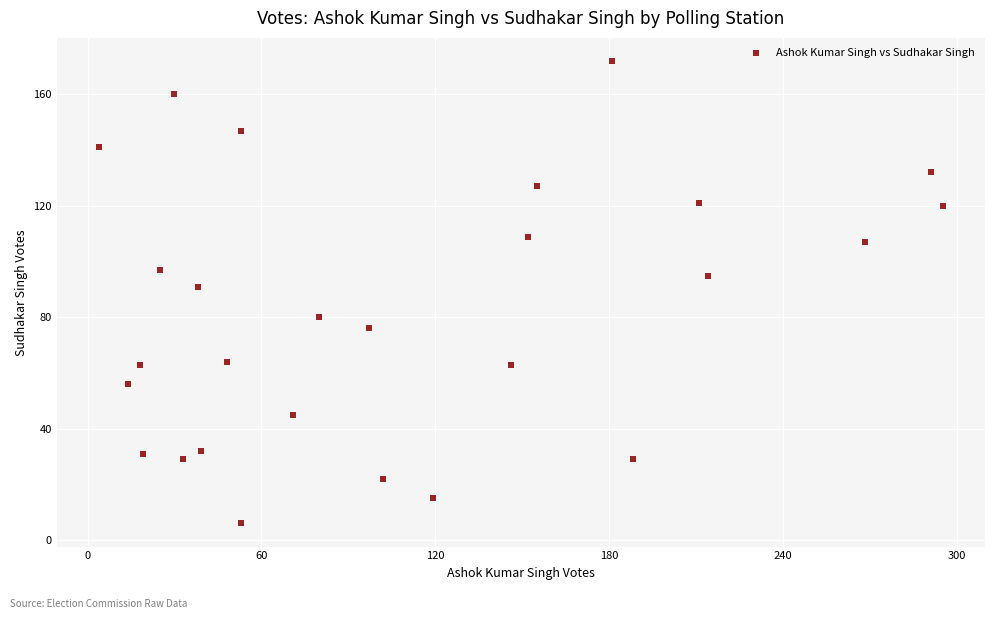

What is the range of X values (max minus min)?

291